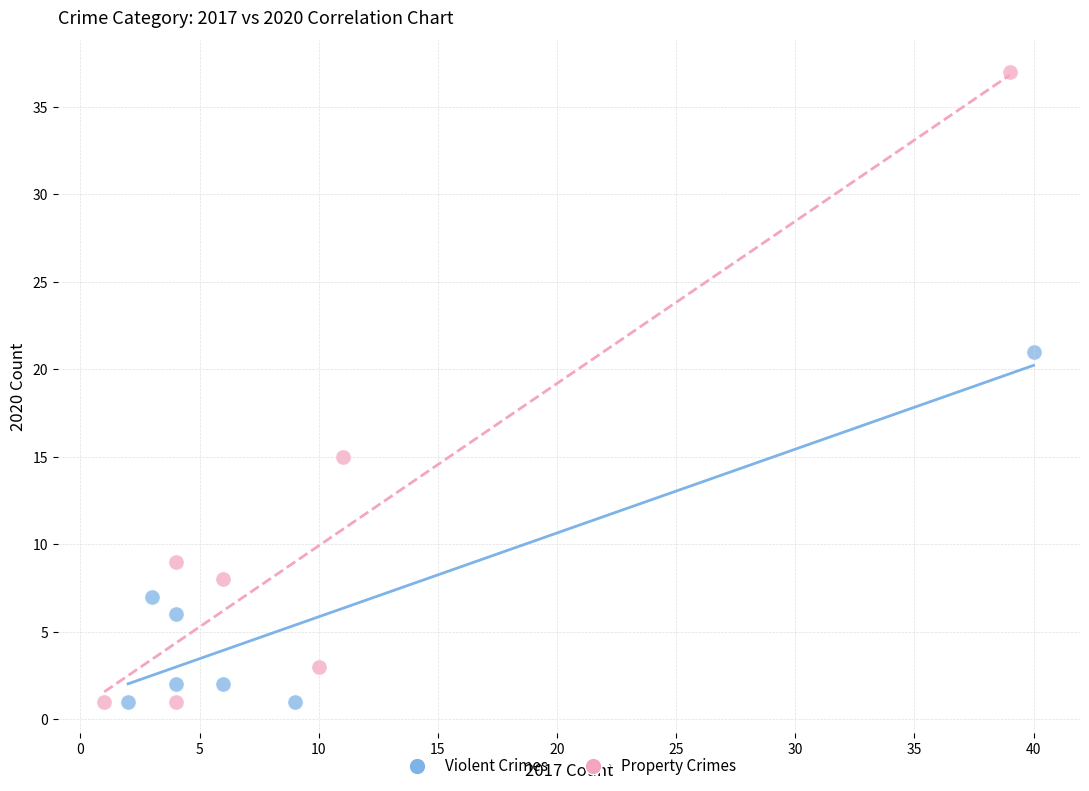

Which series has the widest spread of Y values?

Property Crimes